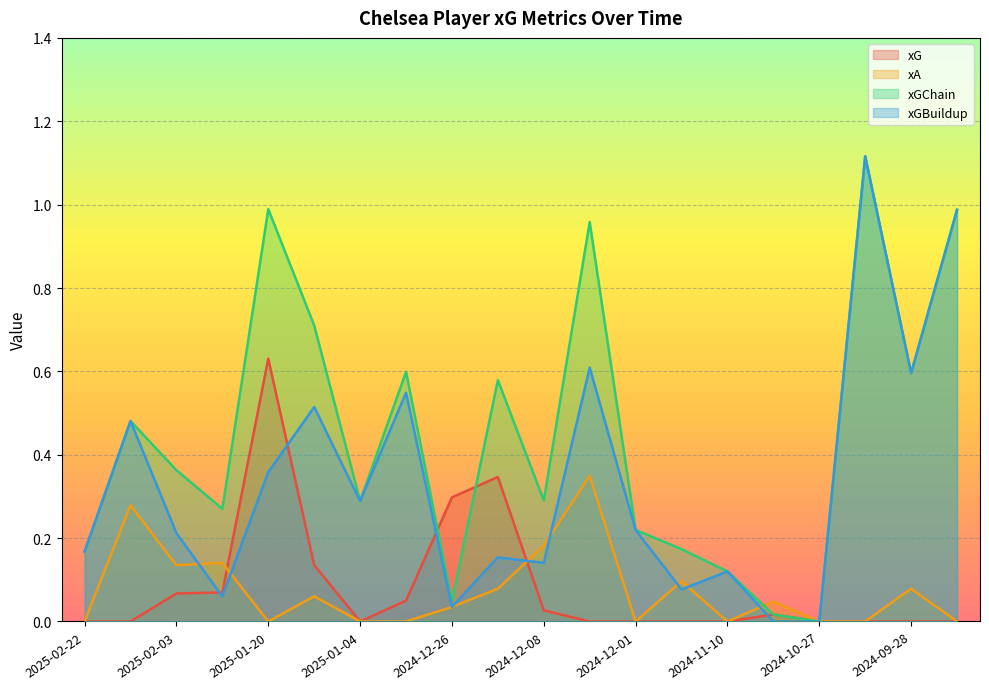

Where is the first local minimum for xGChain?

2025-01-25